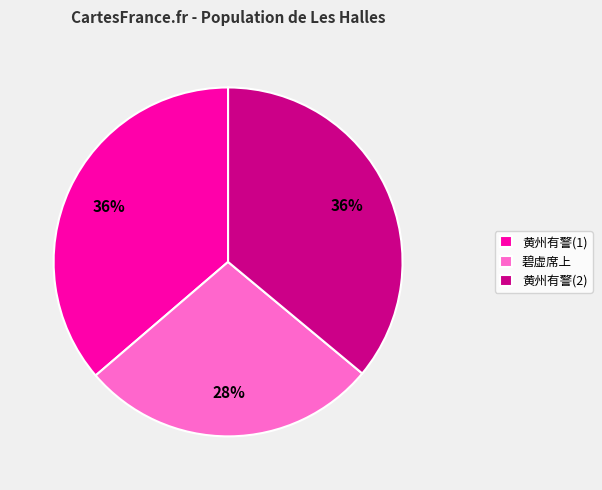

Combined, do 黄州有警(2) and 碧虚席上 account for over 50%?

Yes